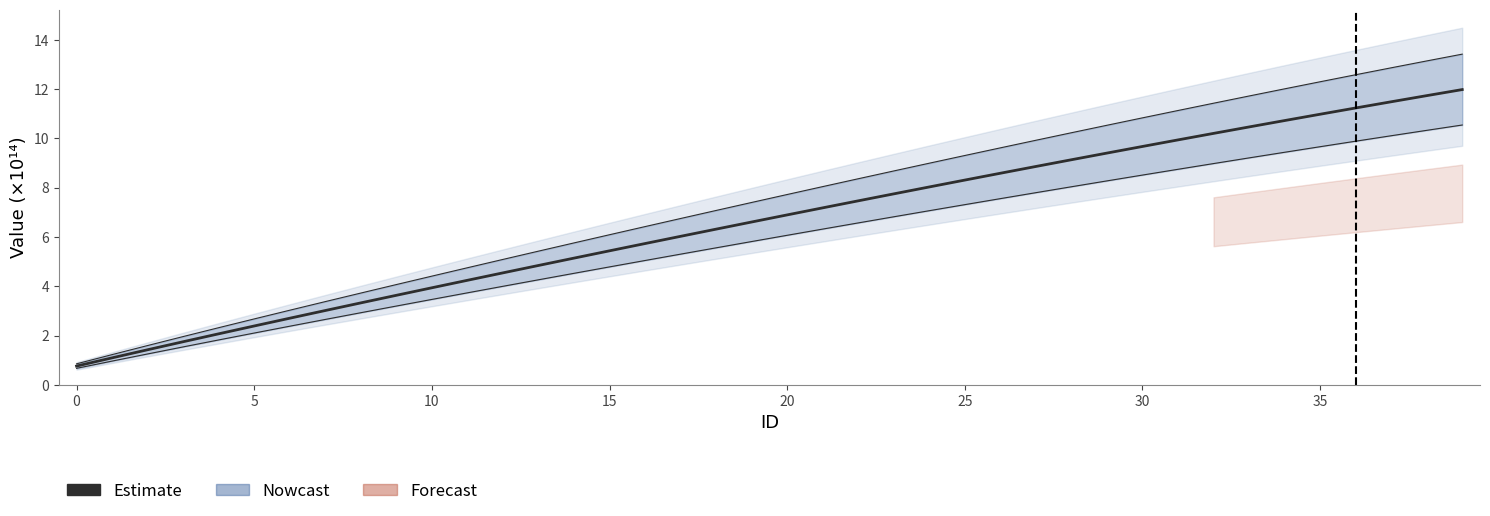

What is the maximum value shown in the chart?

12.0